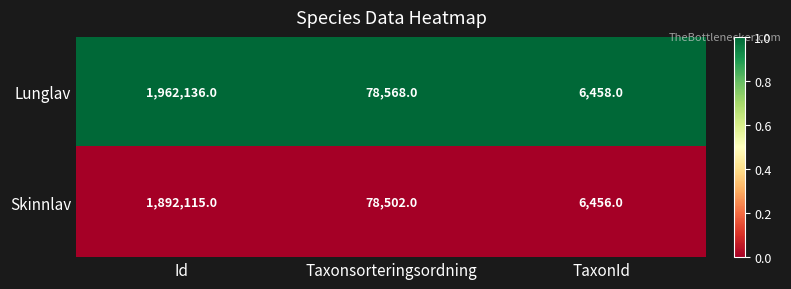

At which category is the sum across all series the highest?

Id